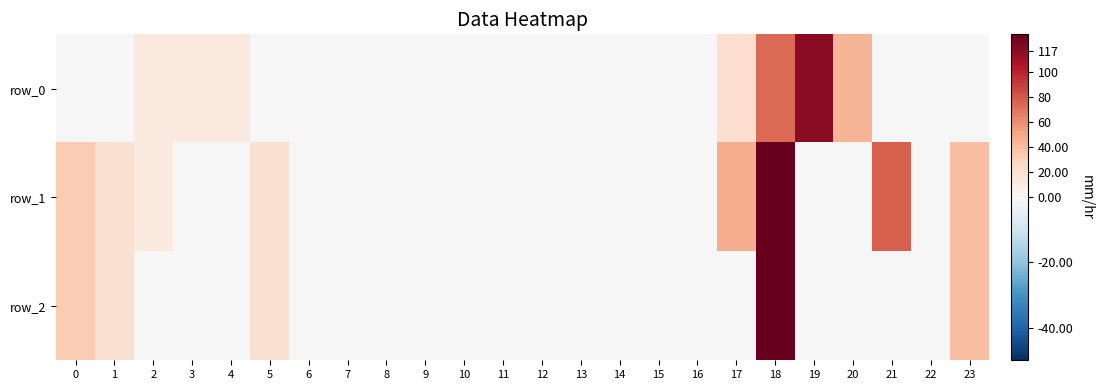

Rank the series by their average value, from lowest to highest.

row_2, row_0, row_1